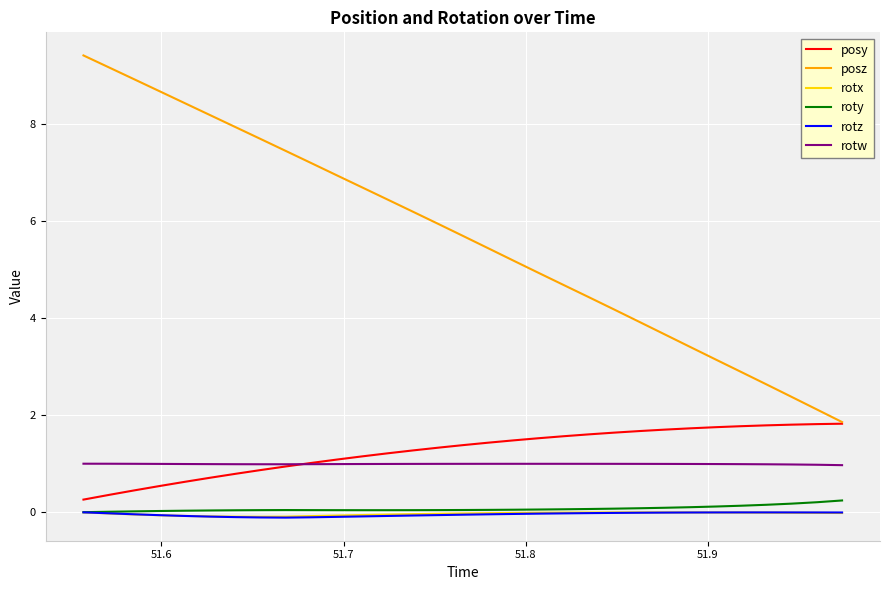

Which series has the widest spread of values?

posz